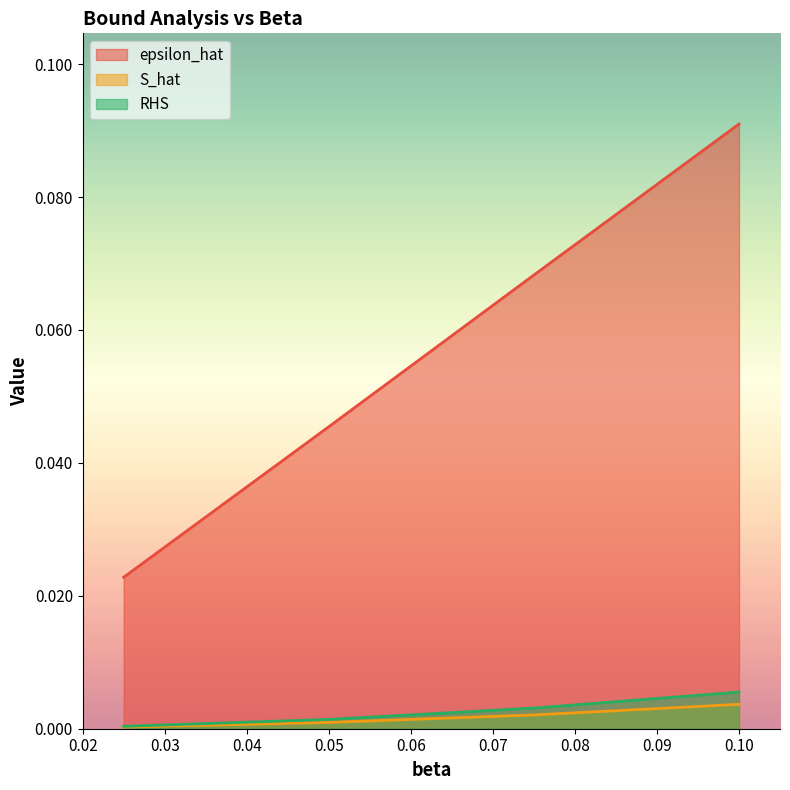

What position from the left is 0.025?

1